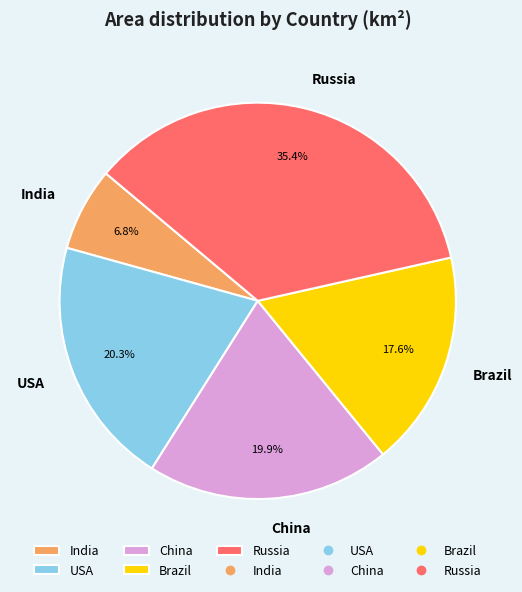

To the nearest percent, what is the difference between the largest and smallest slice percentages?

29%